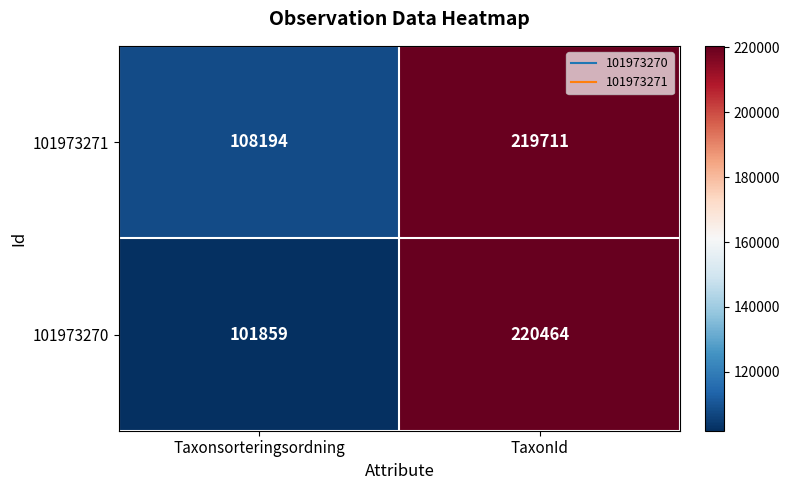

Rank the series by their average value, from lowest to highest.

101973270, 101973271